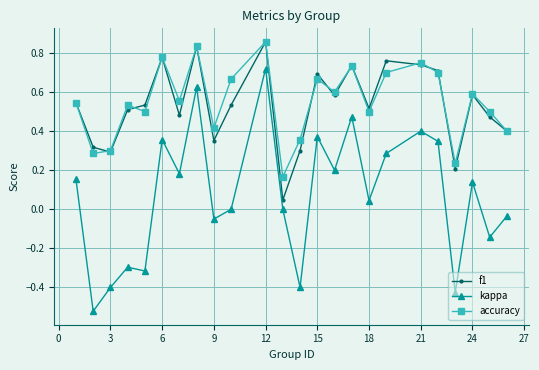

What is the sum of all accuracy values?

13.2